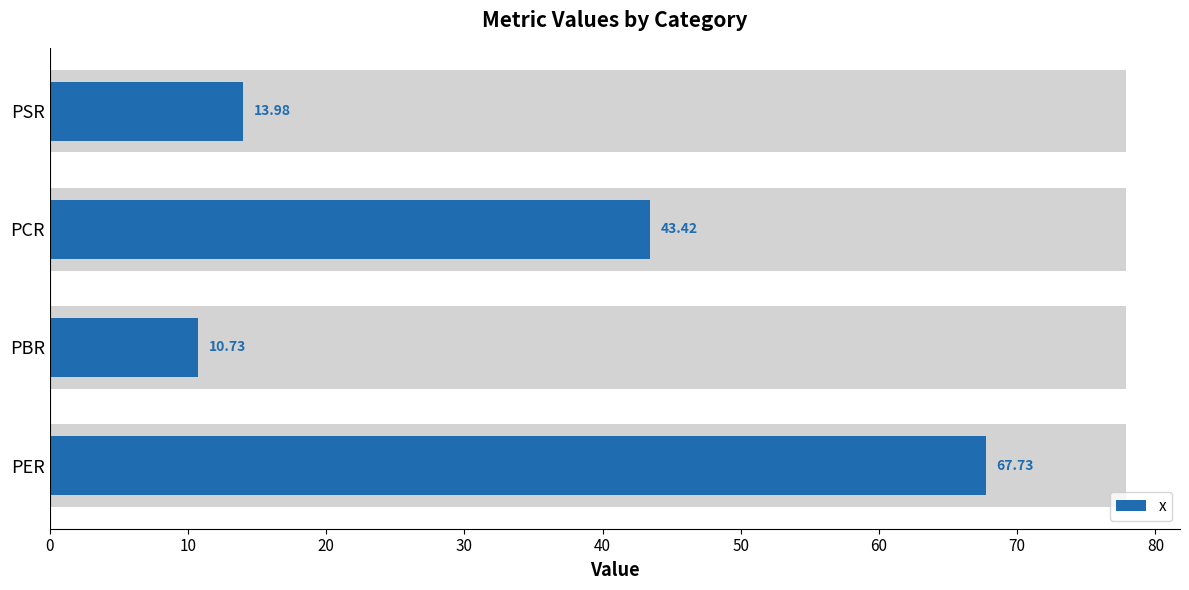

Reading left to right, extract all data points from this chart.

67.7	10.7	43.4	14.0